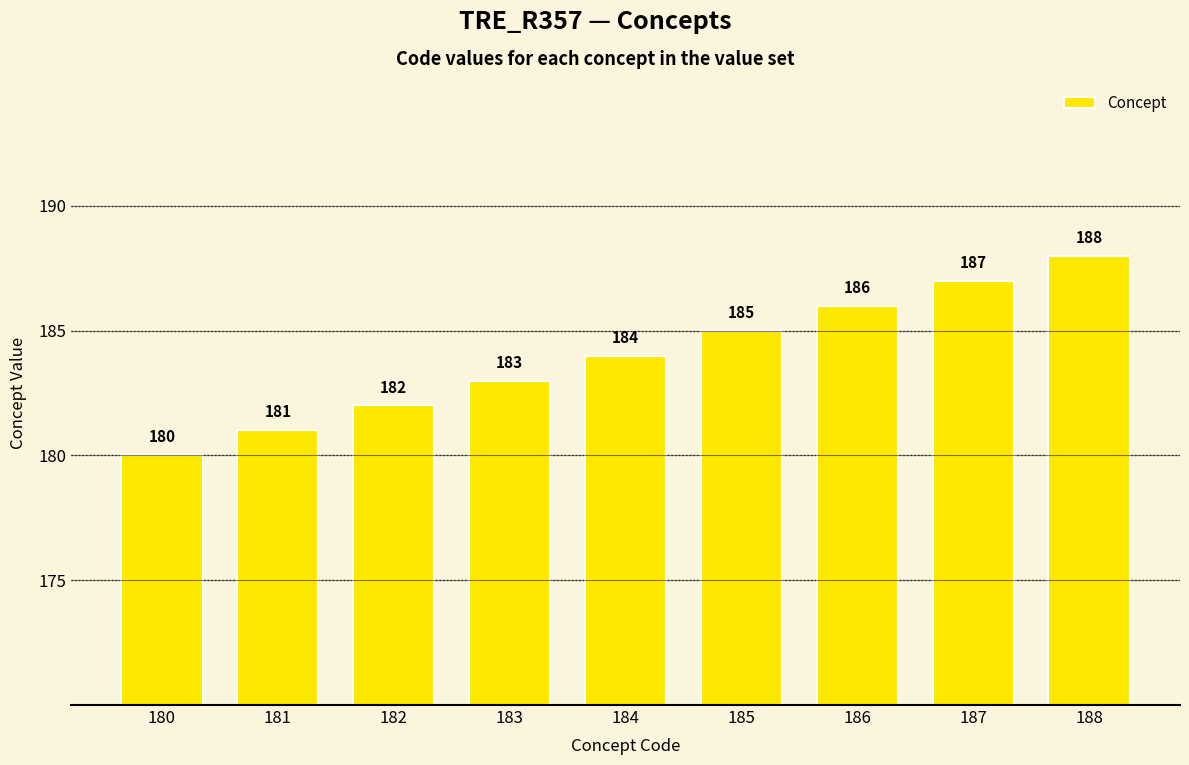

Where is the data nearest to the value 184?

184